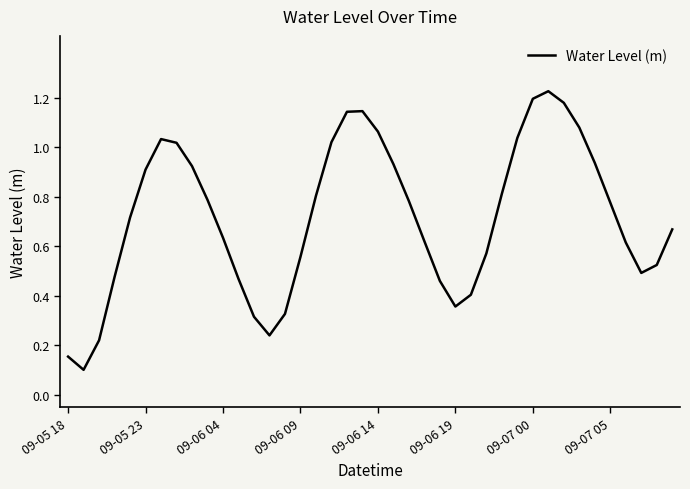

True or false: there are more than 0 points higher than both neighbors.

True